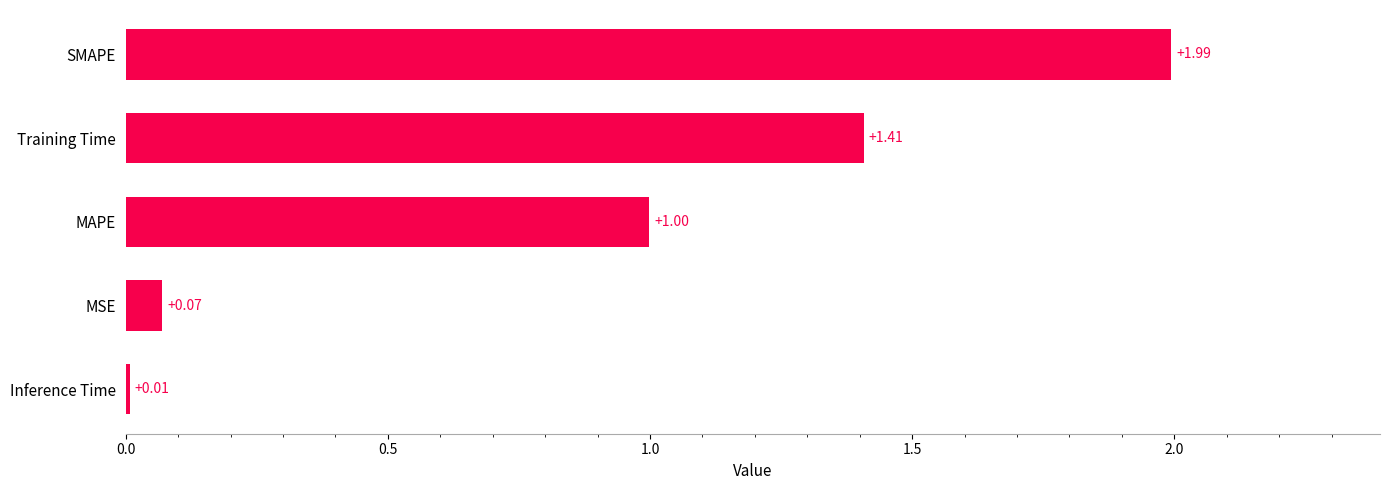

What is the difference between the maximum and minimum values?

2.0